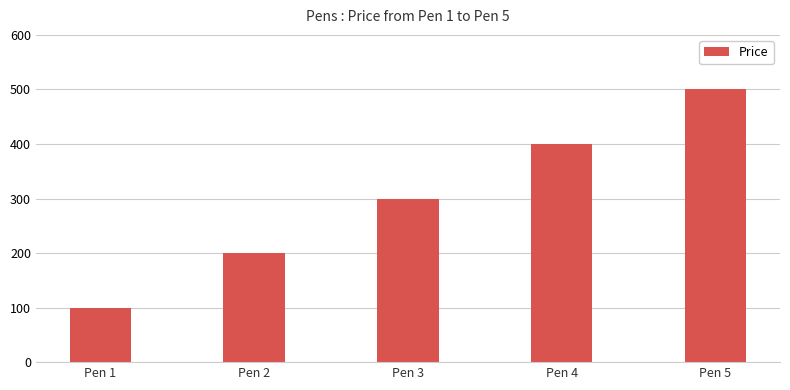

Reading left to right, list all the values displayed in this chart.

100	200	300	400	500